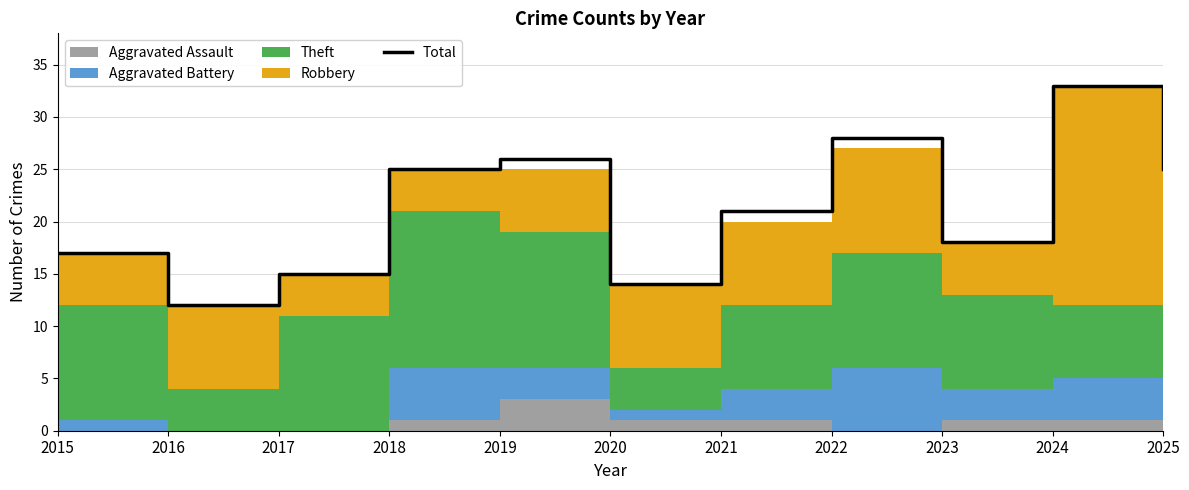

Reading left to right, list all the values displayed in this chart.

17	12	15	25	26	14	21	28	18	33	25